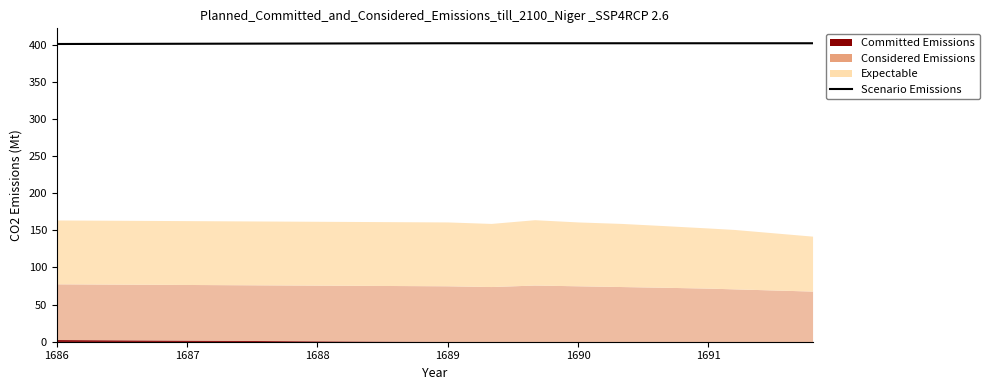

Reading left to right, list all the values displayed in this chart.

401	402	402	402	402	402	402	402	402	402	402	402